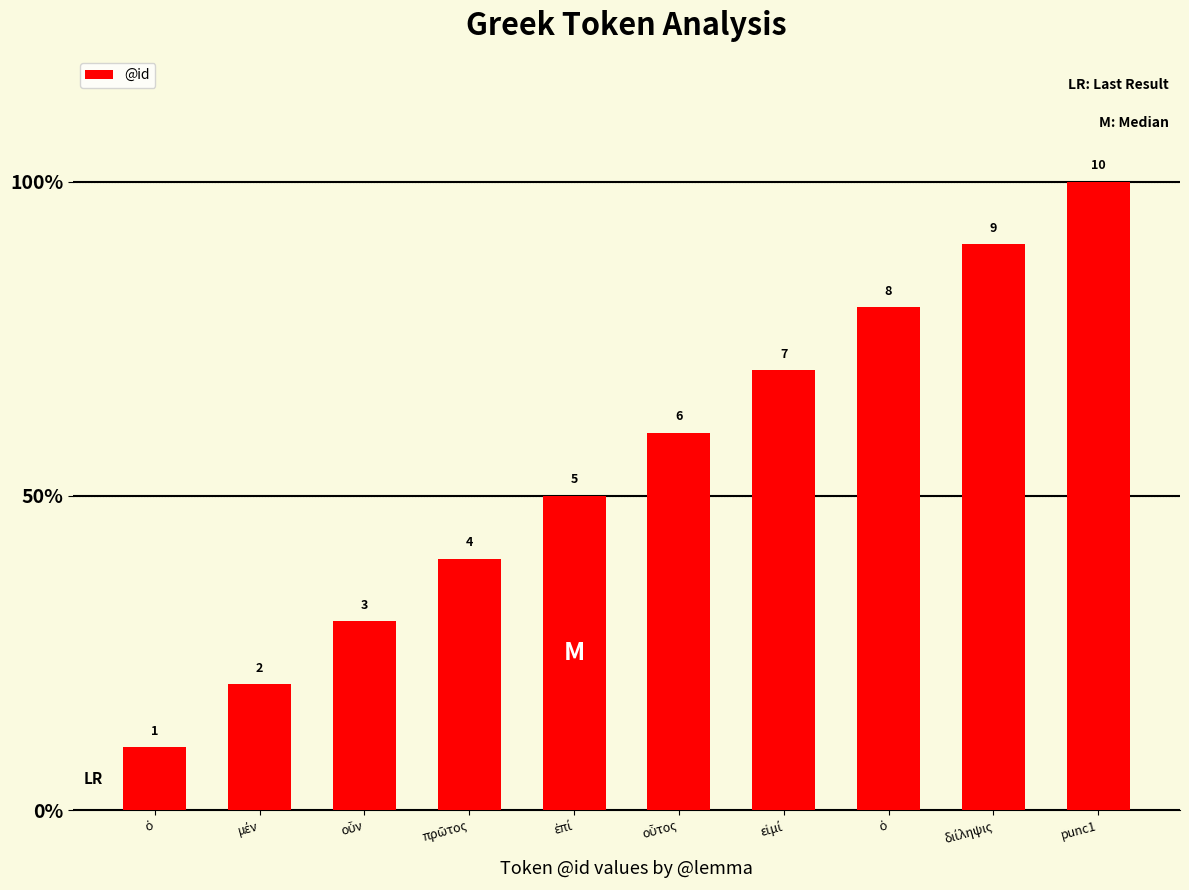

Does the chart contain any negative values?

No